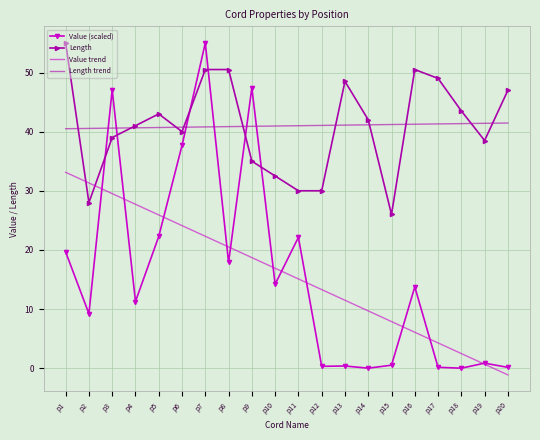

What is the difference between the Length trend values at p12 and p1?

0.6